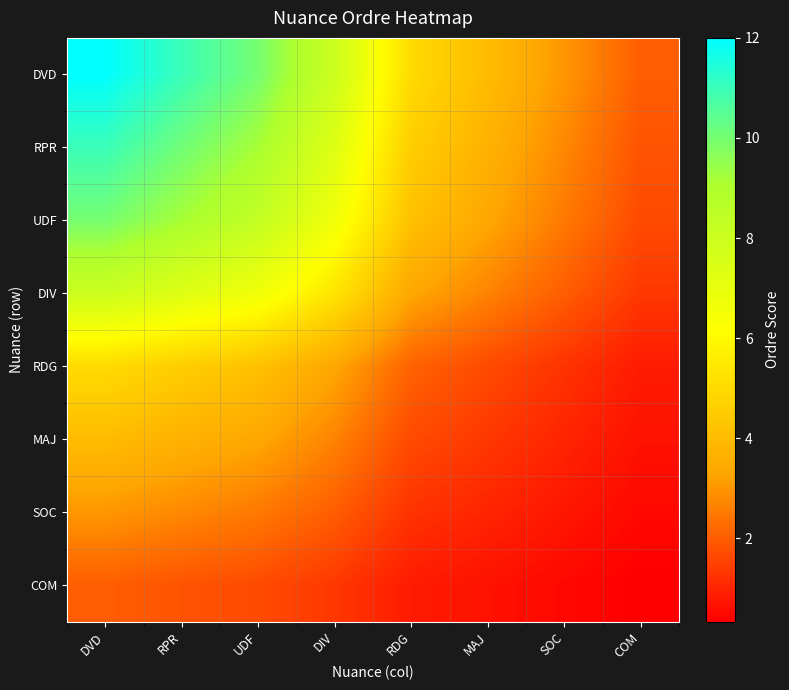

Which series changed the most between DVD and RDG?

DVD